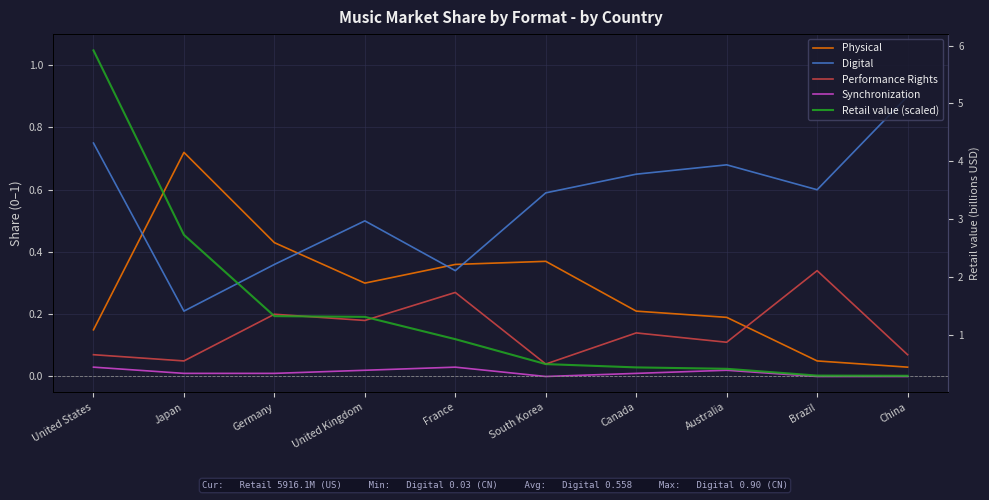

Rank the series by their maximum value, from highest to lowest.

Retail value (scaled), Digital, Physical, Performance Rights, Synchronization